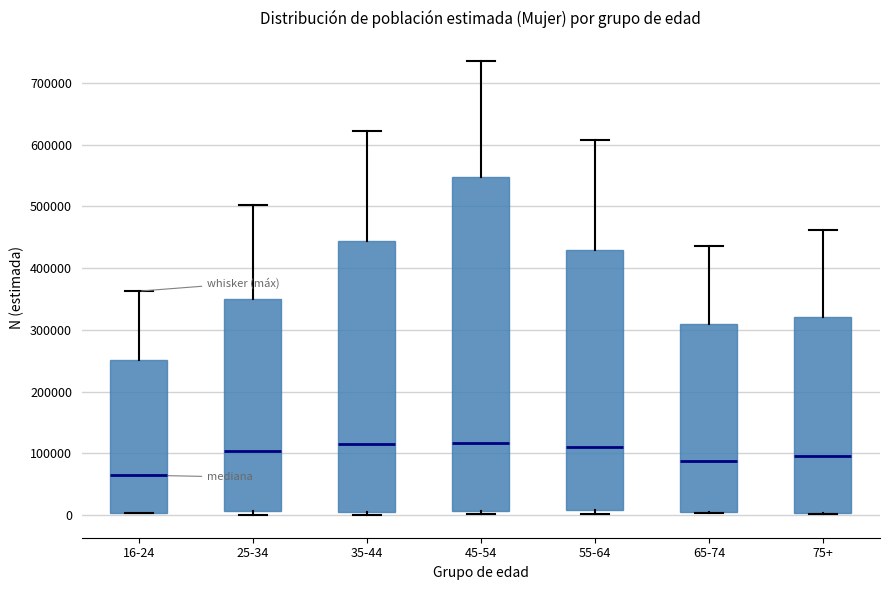

Reading left to right, read every box against the y-axis: the position of its median line, the range the box covers, and the ends of its whiskers. The values are not printed on the chart, so give them approximately, as read against the axis.

16-24: median 60000, box 0 to 250000, whiskers 0 to 360000
25-34: median 100000, box 10000 to 350000, whiskers 0 to 500000
35-44: median 120000, box 0 to 440000, whiskers 0 (just below the box's lower edge) to 620000
45-54: median 120000, box 10000 to 550000, whiskers 0 to 740000
55-64: median 110000, box 10000 to 430000, whiskers 0 to 610000
65-74: median 90000, box 0 to 310000, whiskers 0 to 440000
75+: median 100000, box 0 to 320000, whiskers 0 to 460000